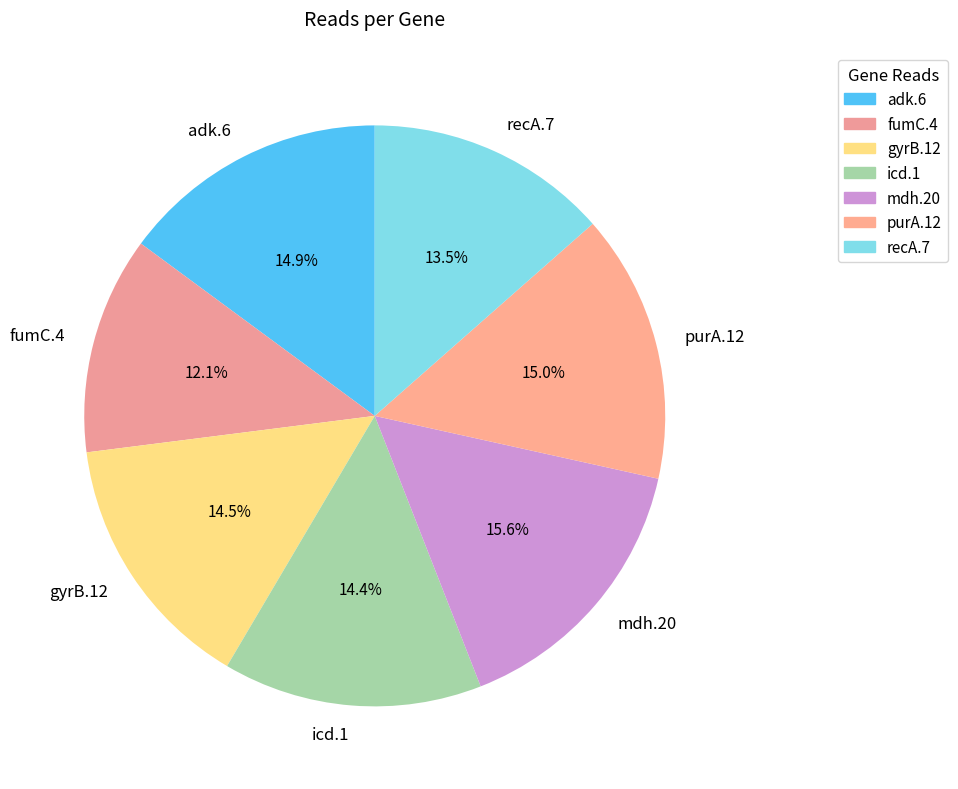

What percentage is NOT represented by recA.7?

86.5%